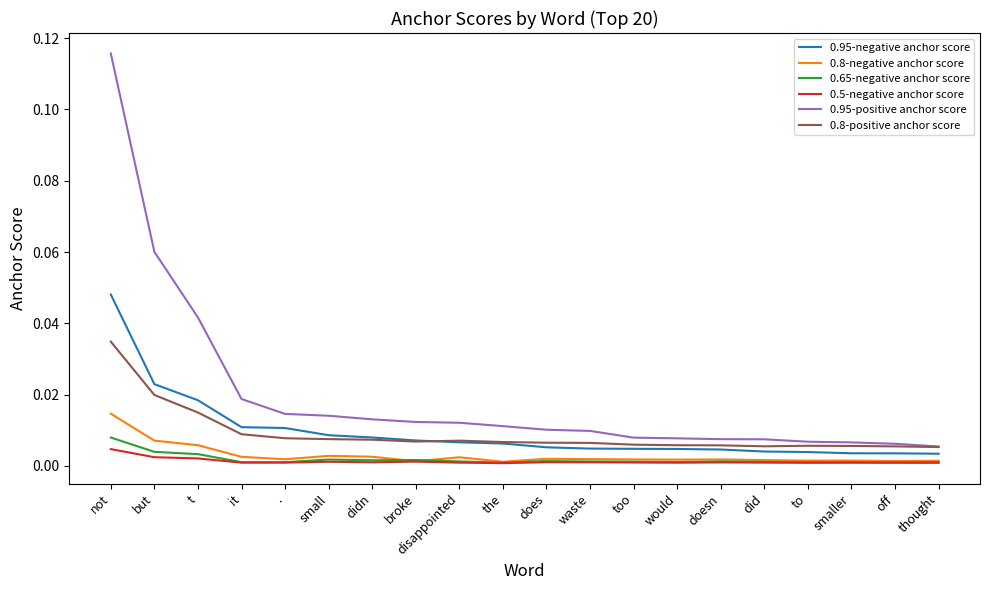

What are all the series names shown in the legend?

0.95-negative anchor score, 0.8-negative anchor score, 0.65-negative anchor score, 0.5-negative anchor score, 0.95-positive anchor score, 0.8-positive anchor score